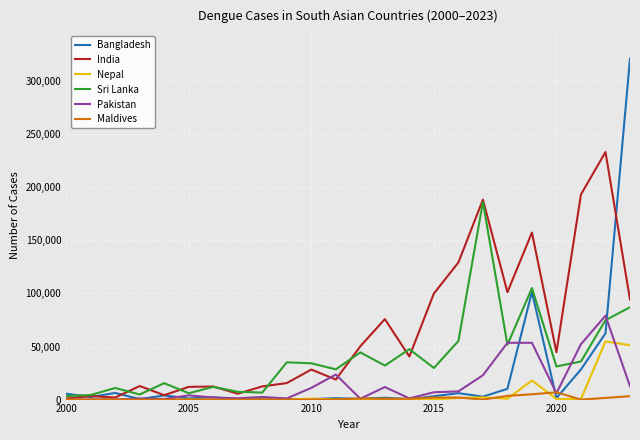

Which series has the largest total across all categories?

India